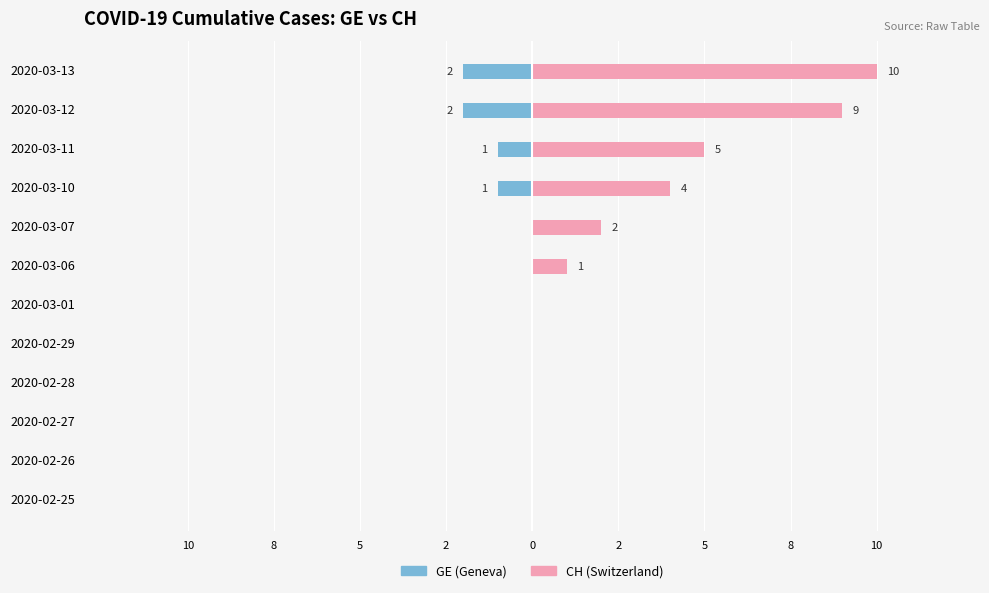

How many values in CH are above zero?

6